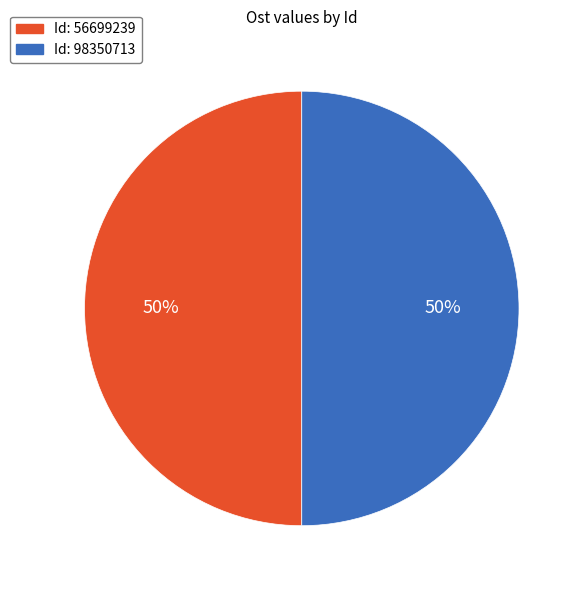

To the nearest percent, what is the average slice percentage?

50%